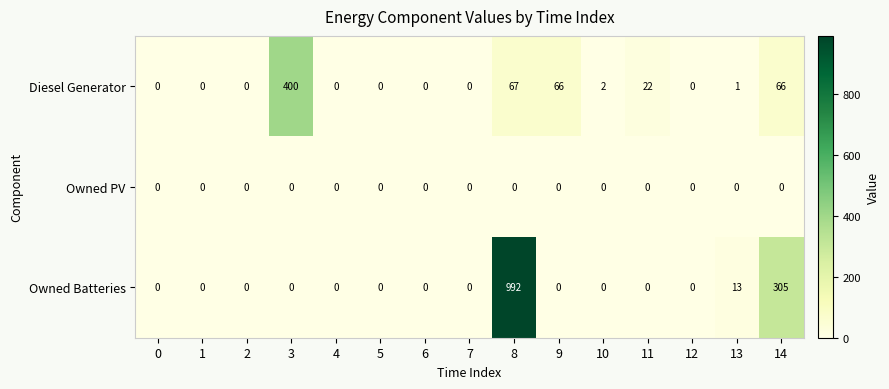

Is it true that Diesel Generator equals 0 at 7?

True